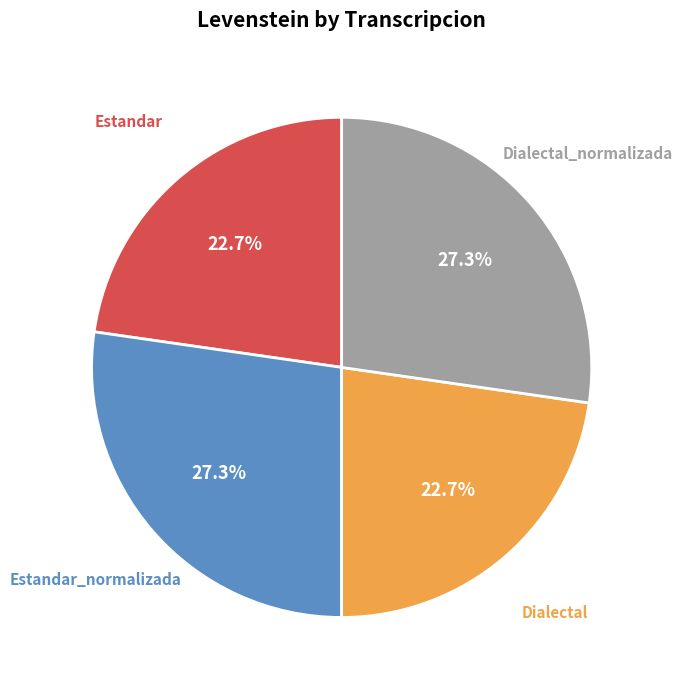

What percentage is the Estandar_normalizada slice, to the nearest percent?

27%